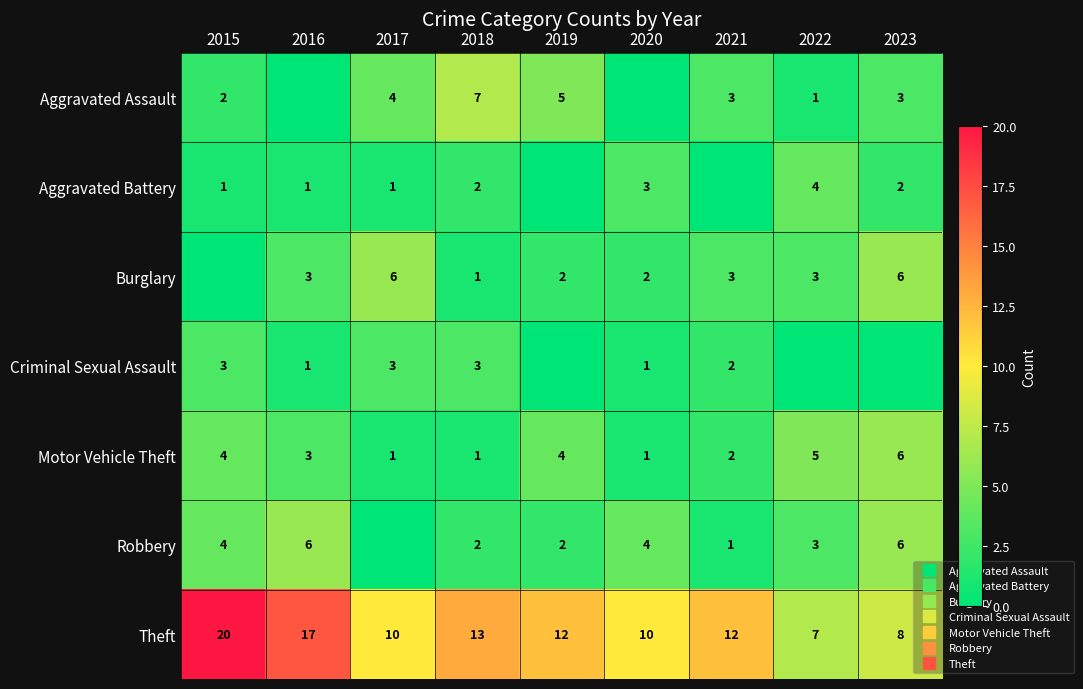

The Burglary series shows 4 at 2017. True or false?

False